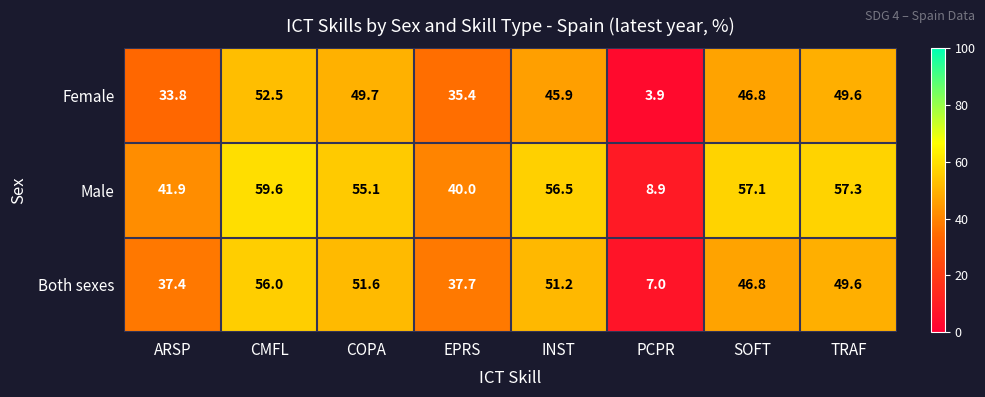

At which category is the sum across all series the highest?

CMFL